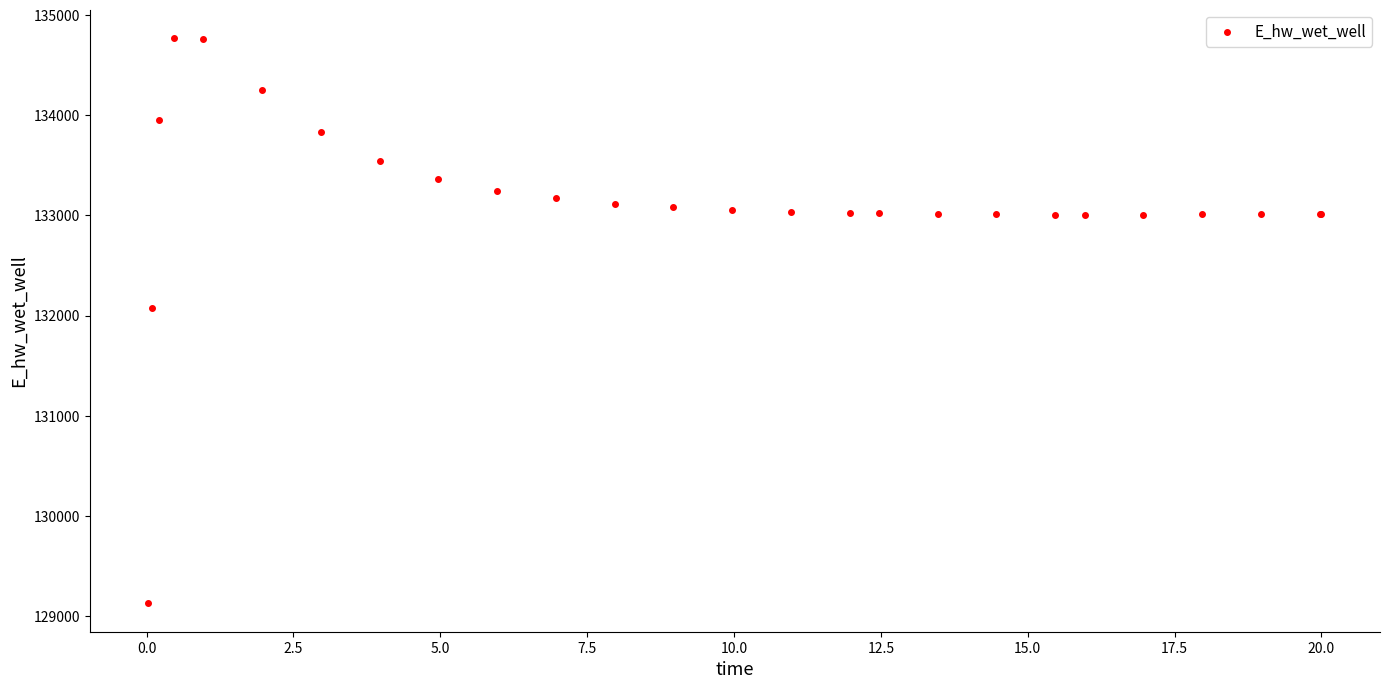

What Y value in the scatter plot is closest to 131948?

132072.1